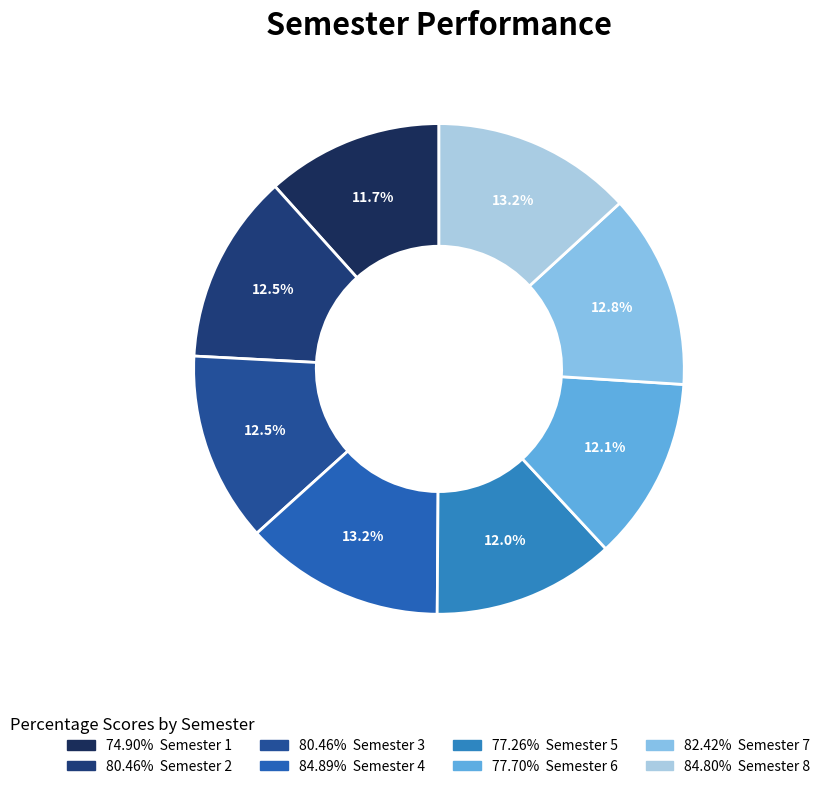

Which slice is the smallest?

Semester 1